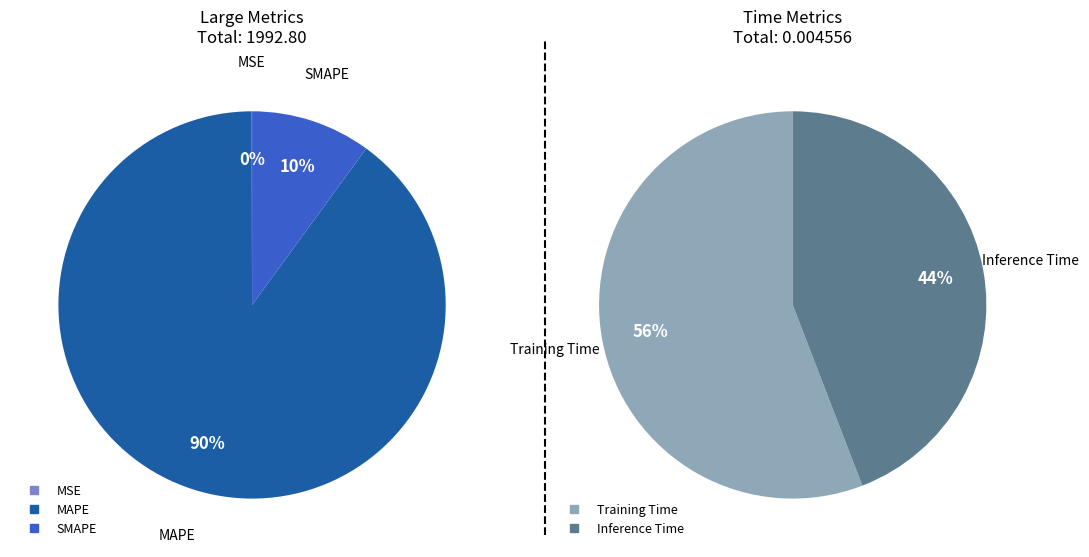

Which category has the smallest portion of the pie?

Inference Time